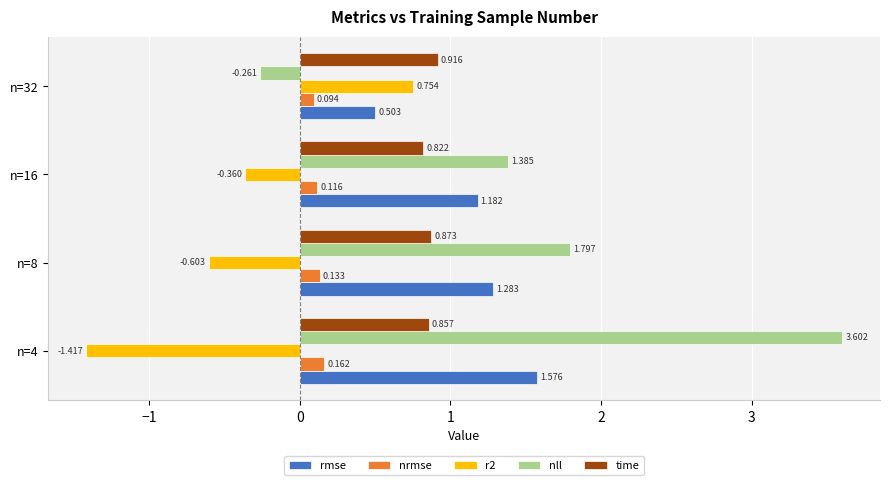

Which series has the largest total across all categories?

nll